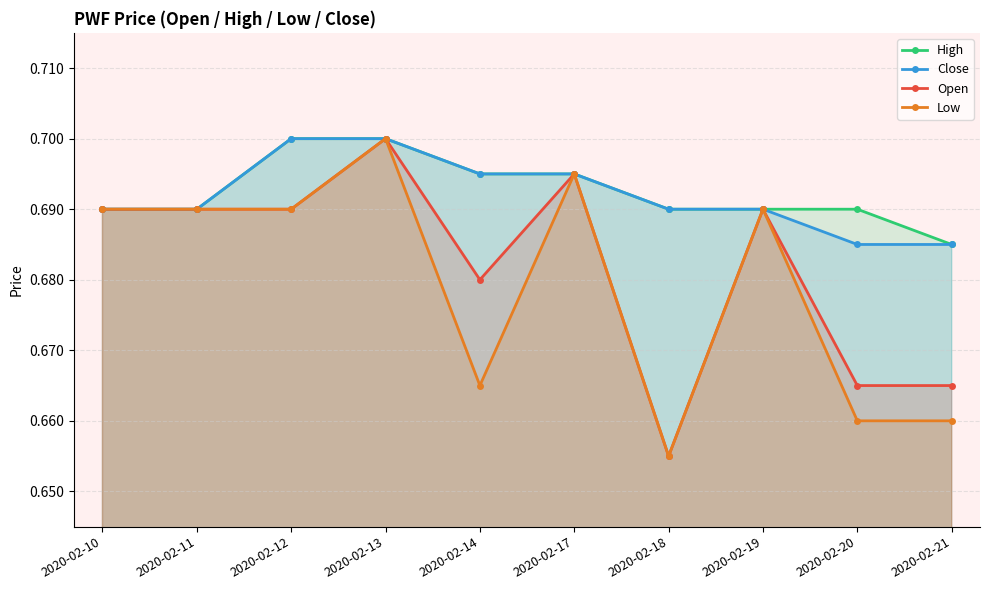

What is the sum of all Close values?

6.9